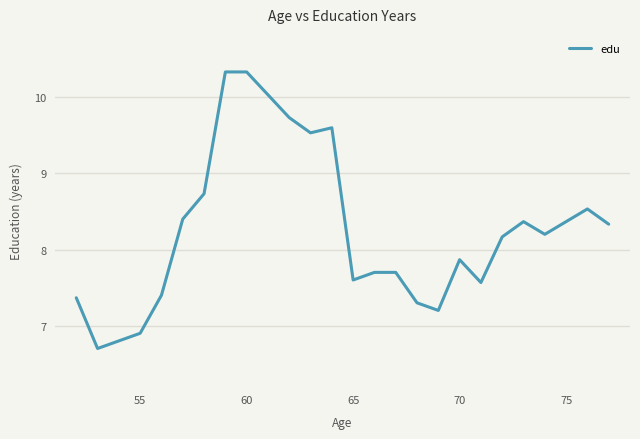

What is the maximum value shown in the chart?

10.3